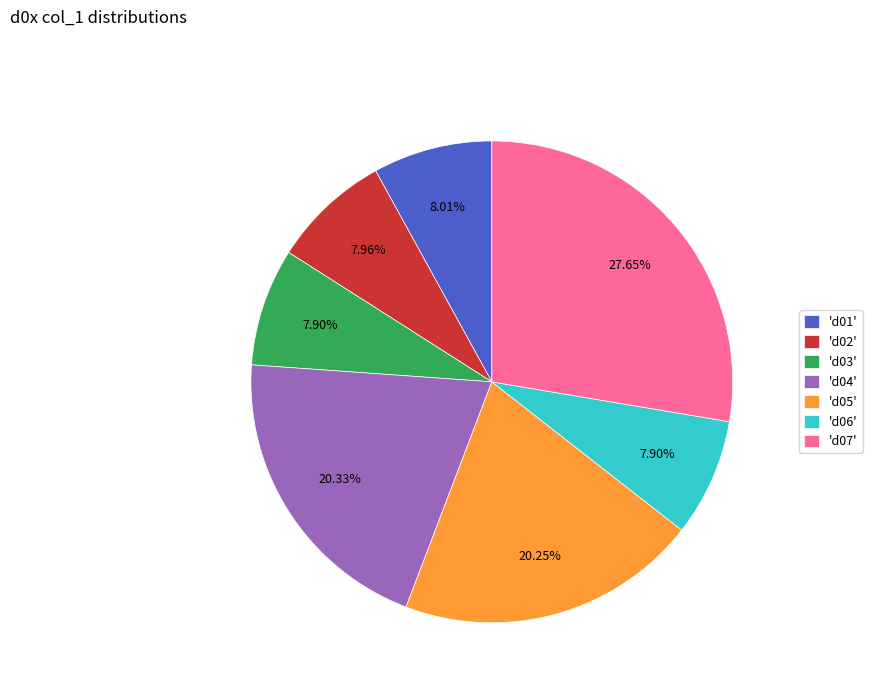

Do 'd07' and 'd04' together represent more than half of the pie?

No